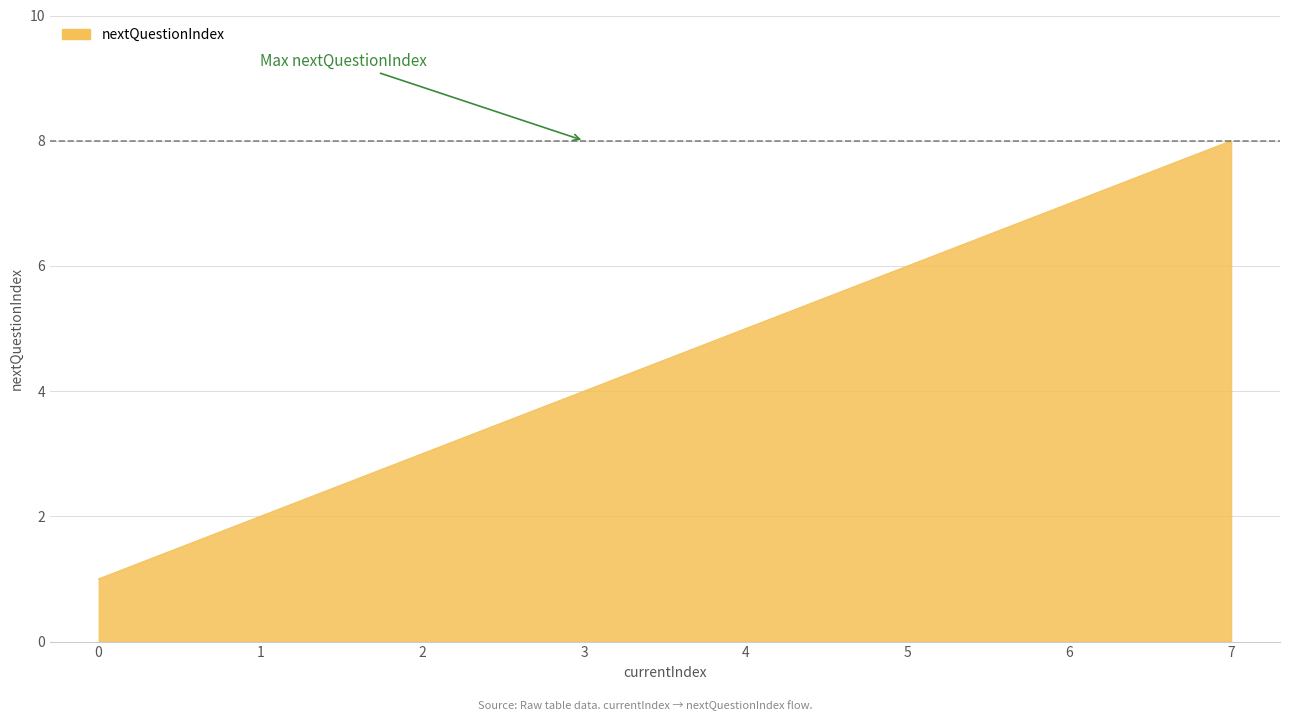

Approximately how many times larger is the value at 2 compared to 4?

0.6